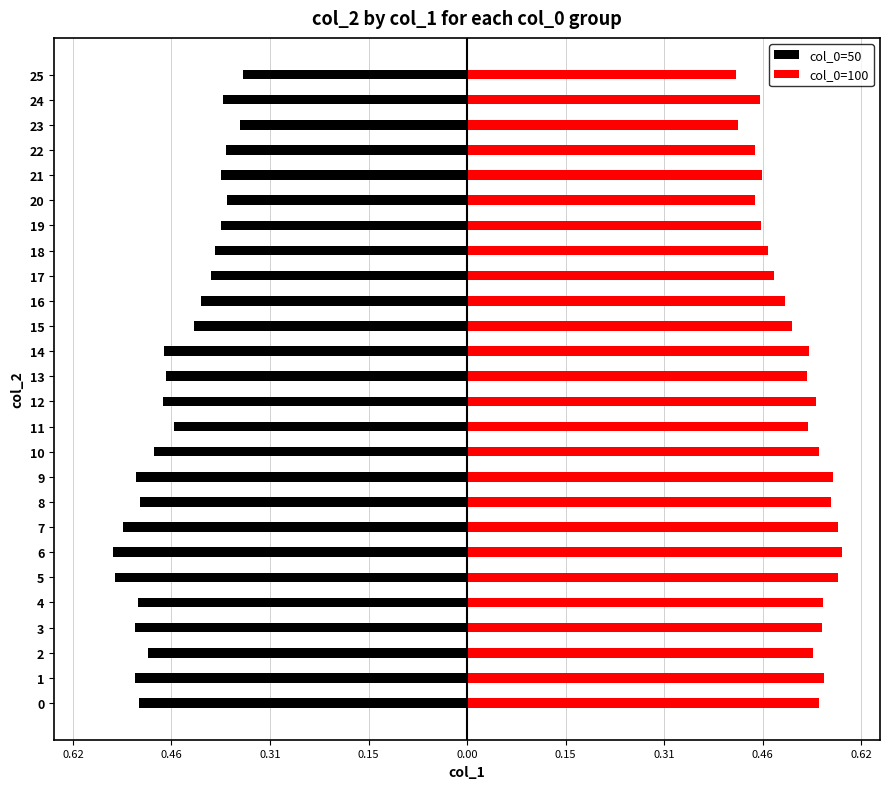

Reading left to right, what are all the values shown in this chart?

col_0=50: -0.5	-0.5	-0.5	-0.5	-0.5	-0.6	-0.6	-0.5	-0.5	-0.5	-0.5	-0.5	-0.5	-0.5	-0.5	-0.4	-0.4	-0.4	-0.4	-0.4	-0.4	-0.4	-0.4	-0.4	-0.4	-0.4
col_0=100: 0.6	0.6	0.5	0.6	0.6	0.6	0.6	0.6	0.6	0.6	0.6	0.5	0.5	0.5	0.5	0.5	0.5	0.5	0.5	0.5	0.5	0.5	0.5	0.4	0.5	0.4